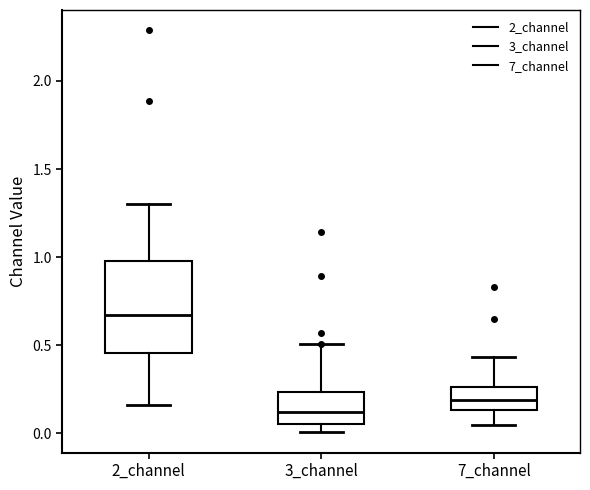

Reading left to right, transcribe this box plot: for each box, give where its median line is, the range the box spans, and where its two whiskers end, as read against the y-axis. The values are not printed on the chart, so give them approximately, as read against the axis.

2_channel: median 0.65, box 0.45 to 1.00, whiskers 0.15 to 1.30
3_channel: median 0.10, box 0.05 to 0.25, whiskers 0.00 to 0.50
7_channel: median 0.20, box 0.15 to 0.25, whiskers 0.05 to 0.45